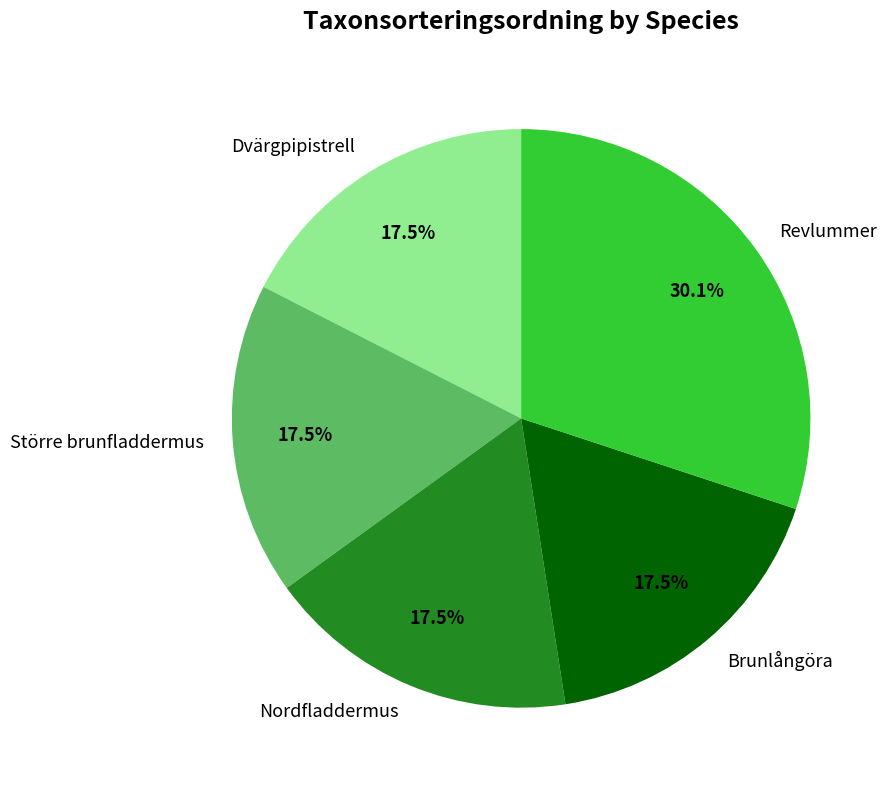

Combined, do Brunlångöra and Dvärgpipistrell account for over 50%?

No